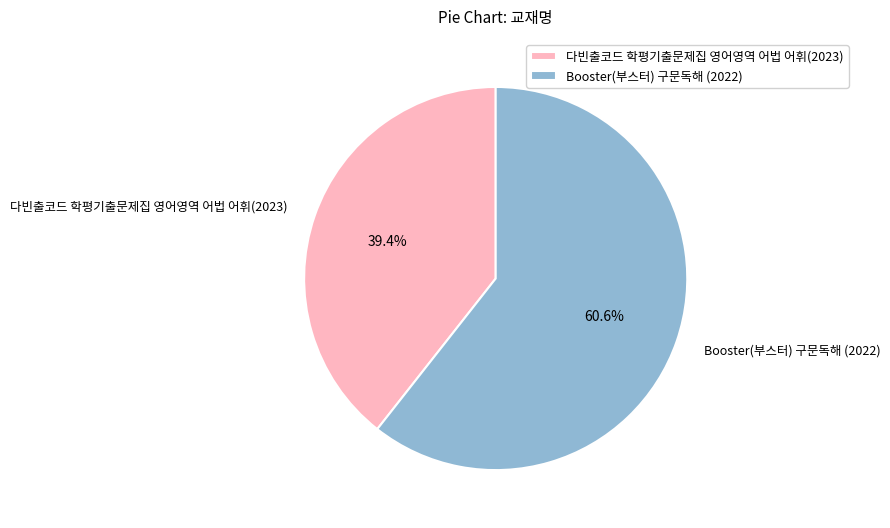

To the nearest percent, what portion does 다빈출코드 학평기출문제집 영어영역 어법 어휘(2023) represent?

39%